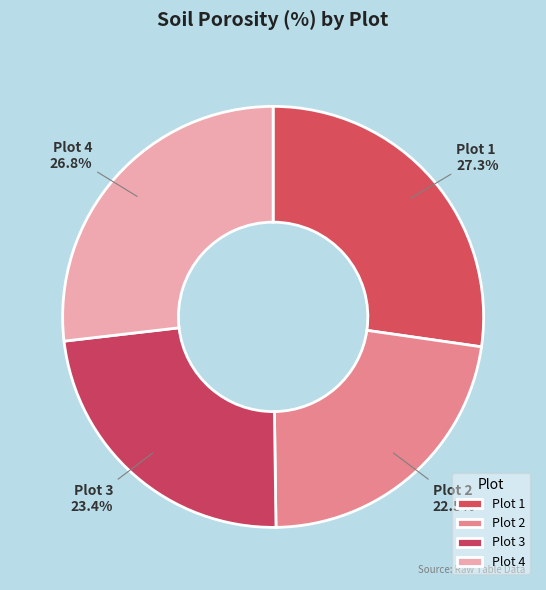

Which category has the smallest portion of the pie?

Plot 2